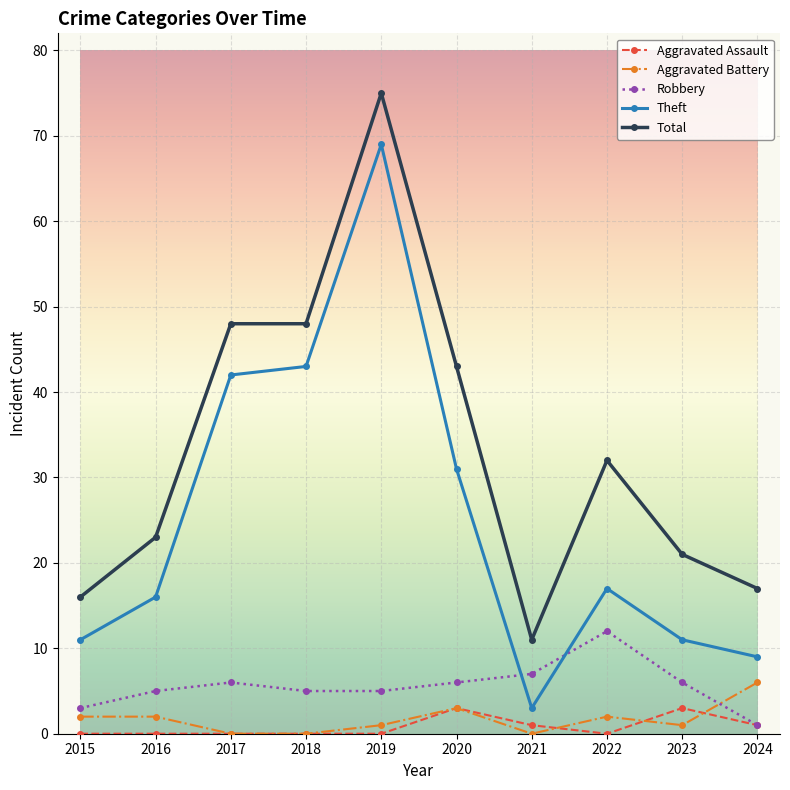

Which category has the highest value in the Aggravated Battery series?

2024